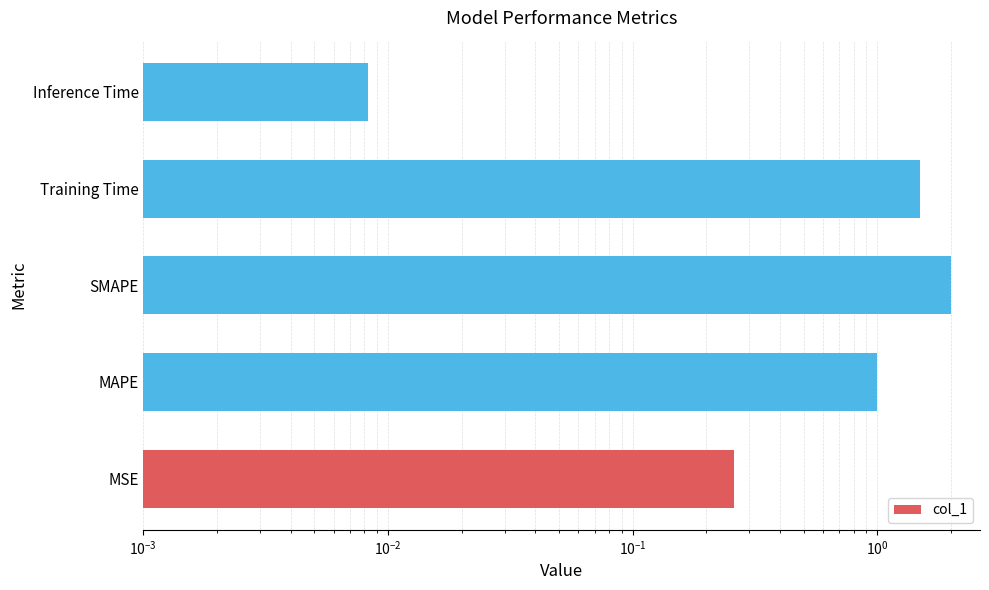

Is it true that the value at SMAPE is 3.4?

False